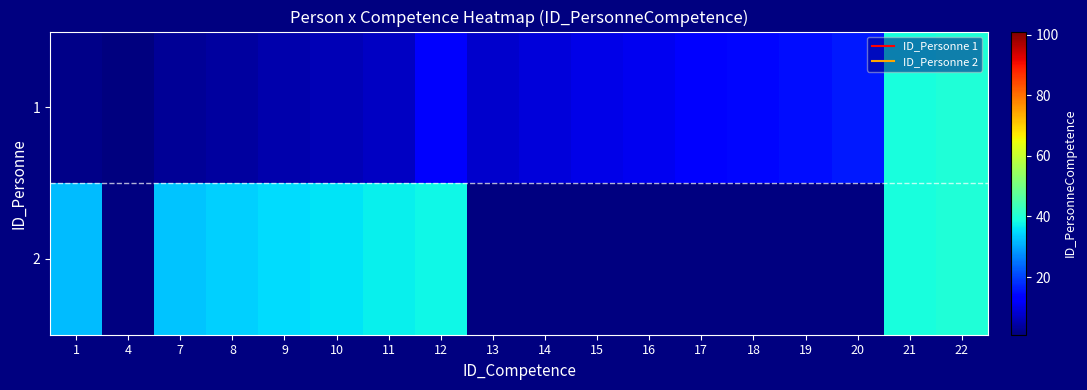

List the series in order of their overall mean, lowest first.

1, 2